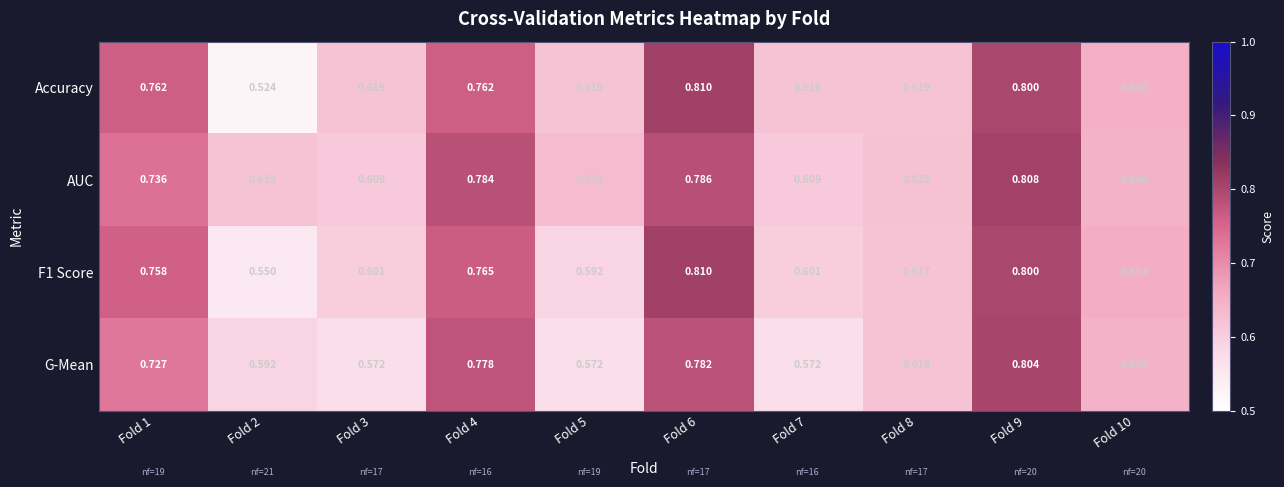

Is the value of Accuracy at Fold 9 greater than the value of AUC at Fold 8?

Yes